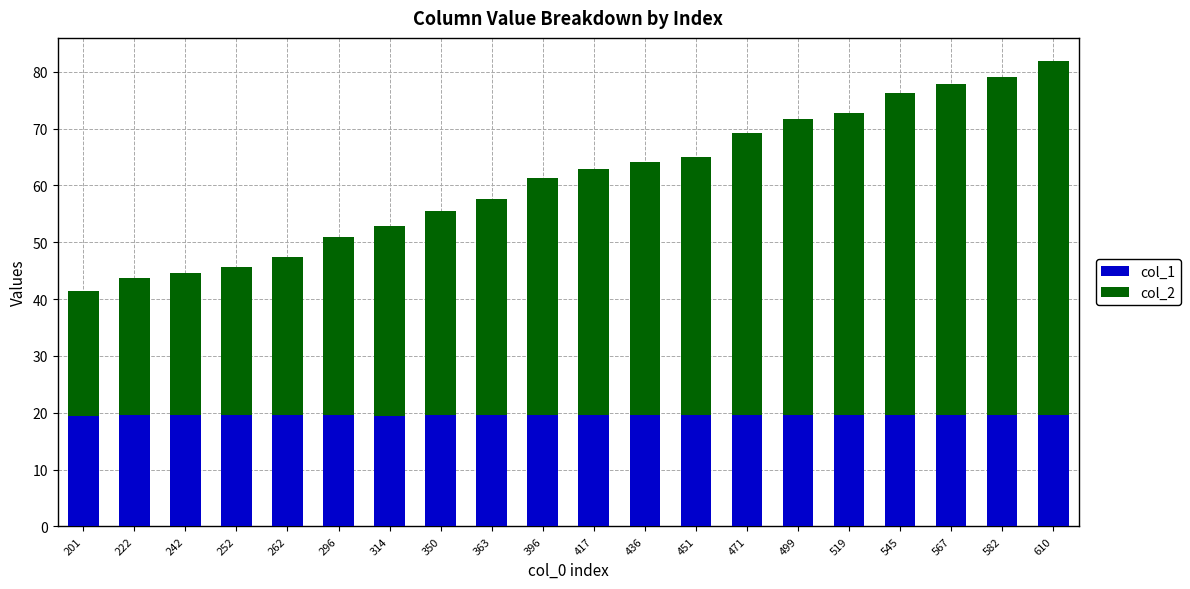

What is the total value across all series at 262?

47.5